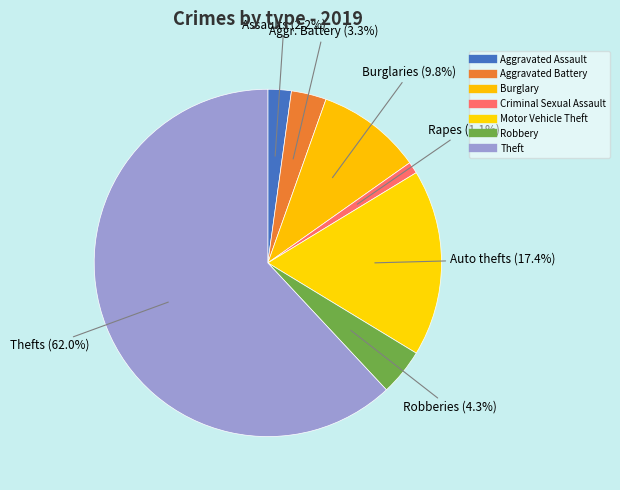

Count the number of slices in the pie.

7